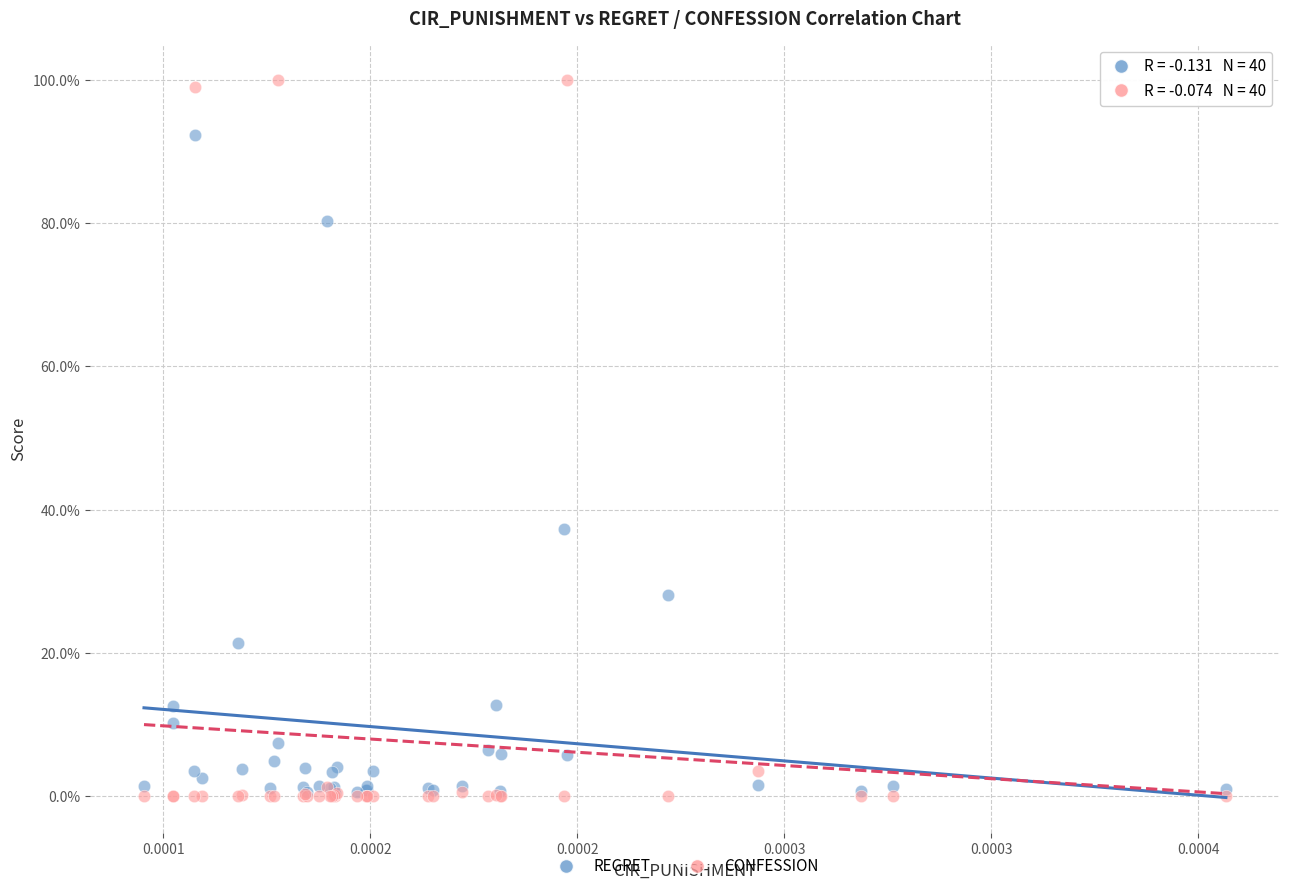

Which series has the widest spread of Y values?

CONFESSION